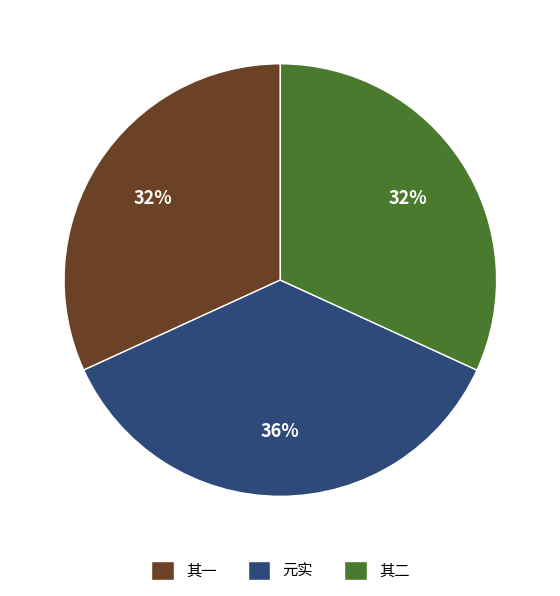

Is there any slice that represents more than half of the pie?

No